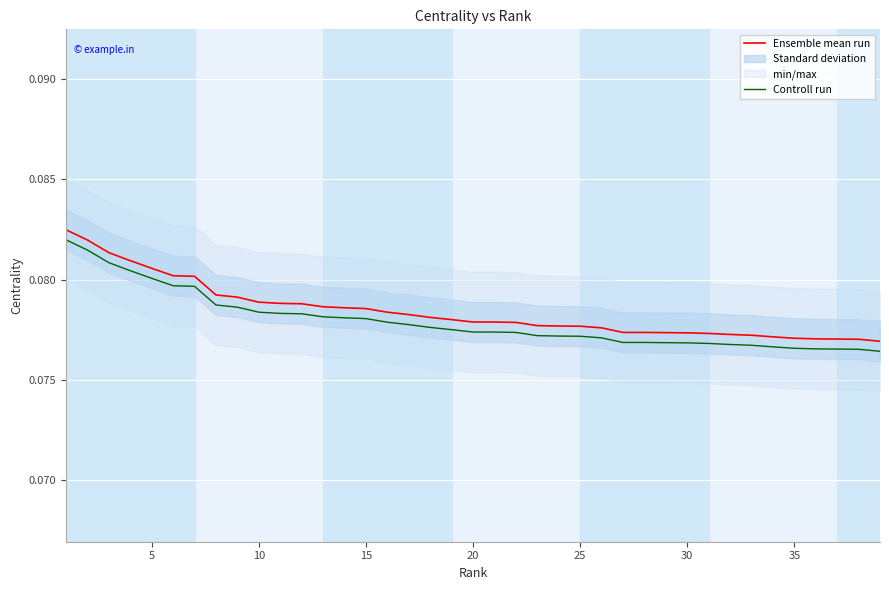

What is the average value of the Ensemble mean run series?

0.1